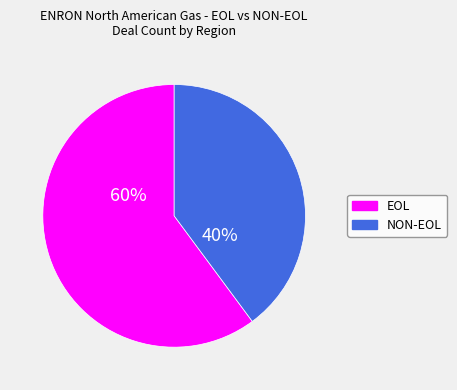

Does any single category account for the majority?

Yes